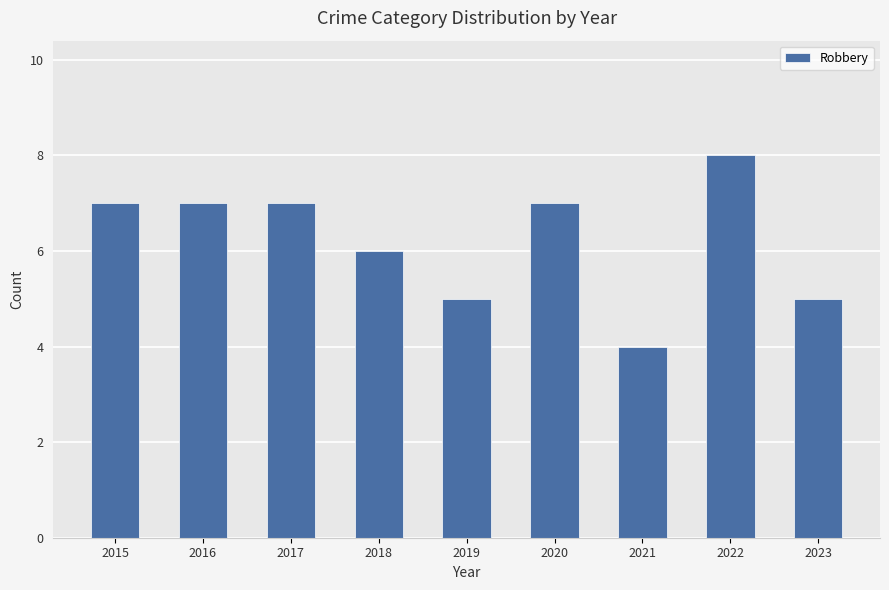

Reading left to right, transcribe all the data shown in this chart.

2015=7	2016=7	2017=7	2018=6	2019=5	2020=7	2021=4	2022=8	2023=5